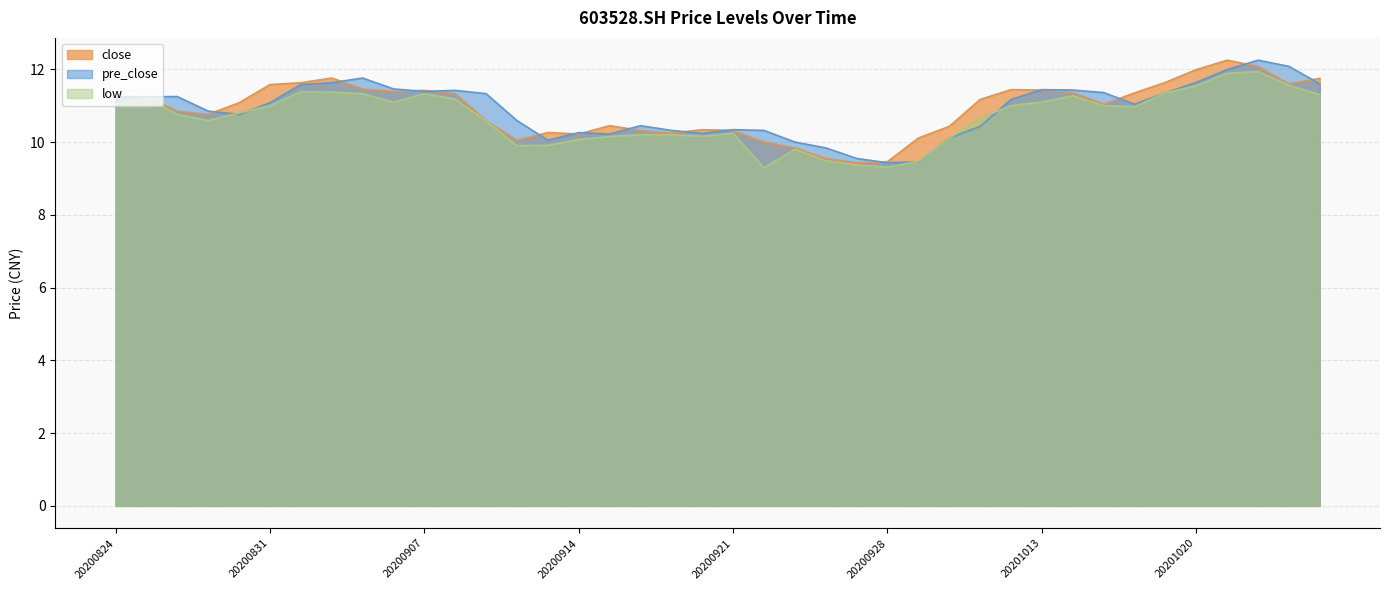

Reading left to right, extract all data points from this chart.

close: 11.2	11.2	10.8	10.8	11.1	11.6	11.6	11.8	11.5	11.4	11.4	11.3	10.6	10.1	10.3	10.2	10.4	10.3	10.2	10.3	10.3	10.0	9.8	9.6	9.4	9.5	10.1	10.4	11.2	11.4	11.4	11.4	11.0	11.3	11.6	12.0	12.2	12.1	11.6	11.8
pre_close: 11.2	11.2	11.2	10.8	10.8	11.1	11.6	11.6	11.8	11.5	11.4	11.4	11.3	10.6	10.1	10.3	10.2	10.4	10.3	10.2	10.3	10.3	10.0	9.8	9.6	9.4	9.5	10.1	10.4	11.2	11.4	11.4	11.4	11.0	11.3	11.6	12.0	12.2	12.1	11.6
low: 11.1	11.2	10.8	10.6	10.8	11.0	11.4	11.4	11.3	11.1	11.3	11.2	10.6	9.9	9.9	10.1	10.2	10.2	10.2	10.2	10.2	9.3	9.8	9.5	9.4	9.3	9.5	10.1	10.7	11.0	11.1	11.3	11.0	11.0	11.3	11.6	11.9	11.9	11.6	11.3